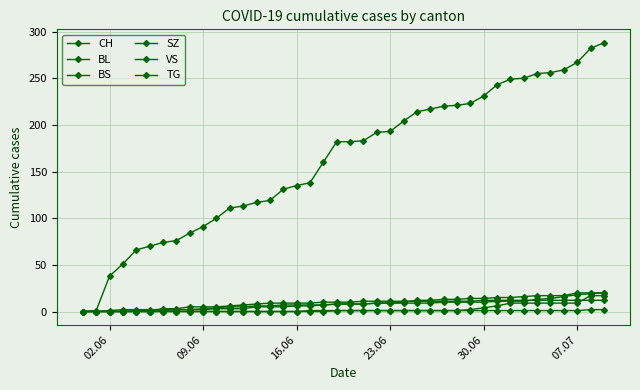

How many series are shown in this chart?

6